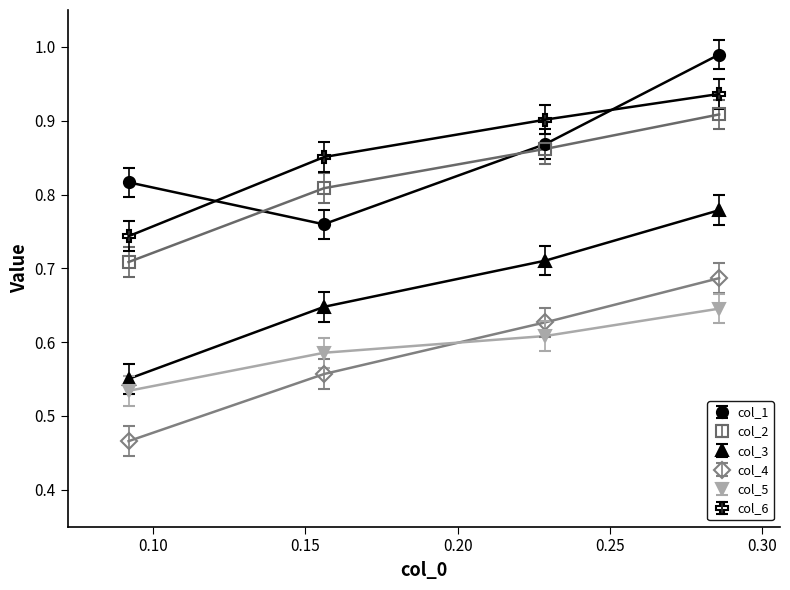

Count the col_3 values in the range 0 to 1.

4